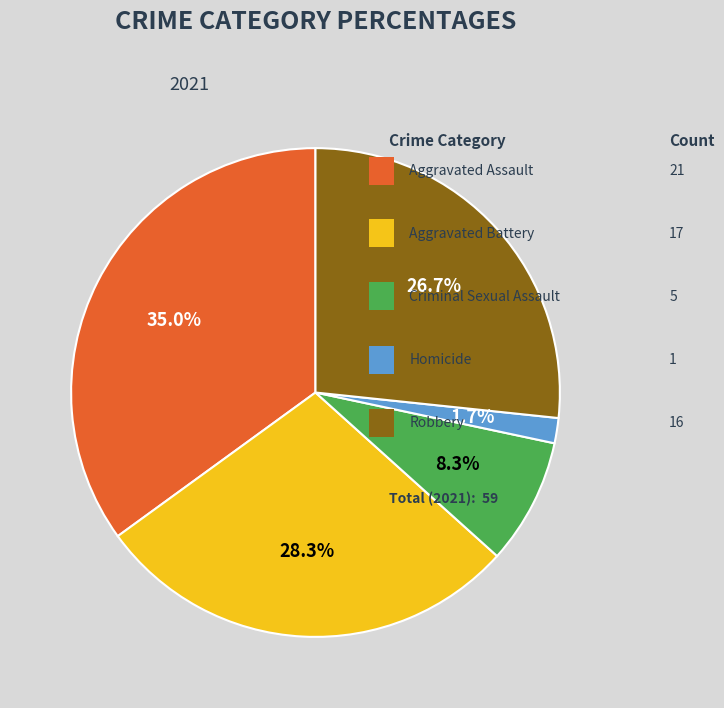

Is there a majority slice in this chart?

No